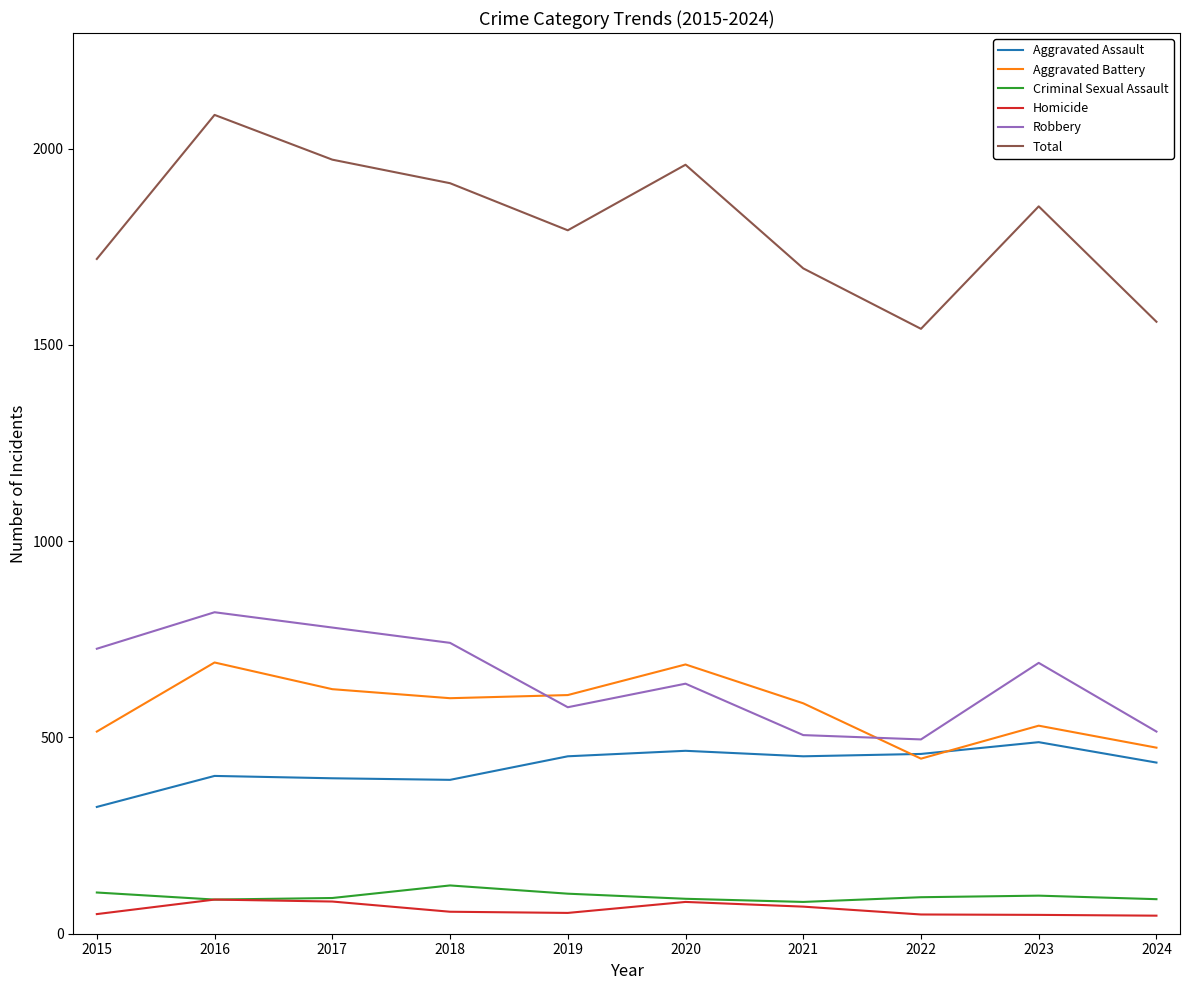

What is the difference between the highest and lowest values at 2022?

1492